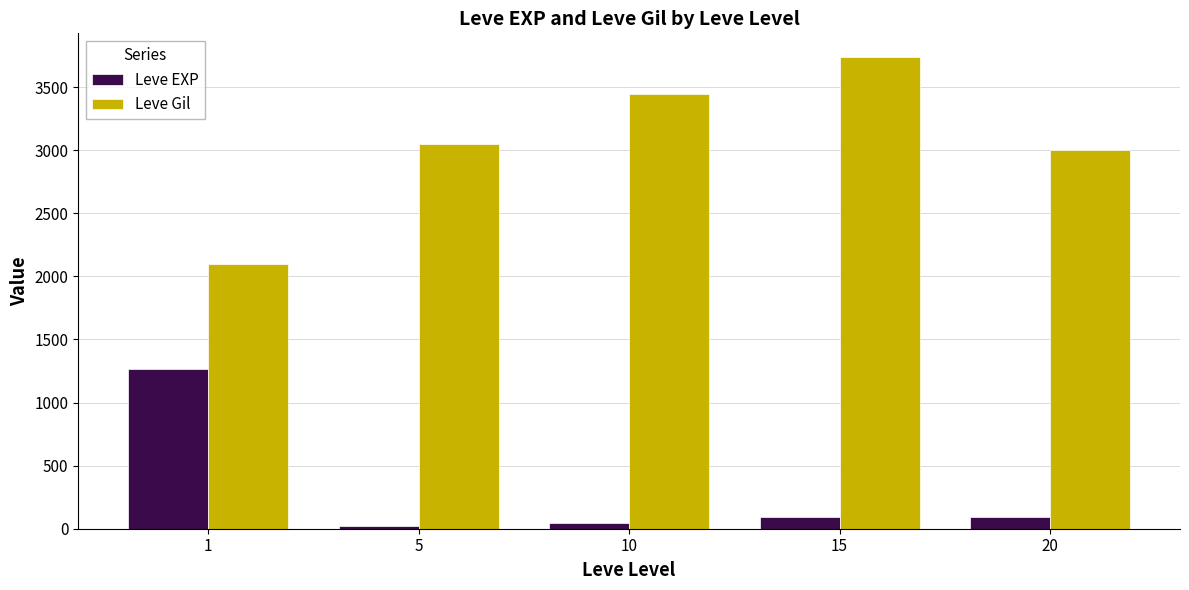

How many bars are there in total?

10